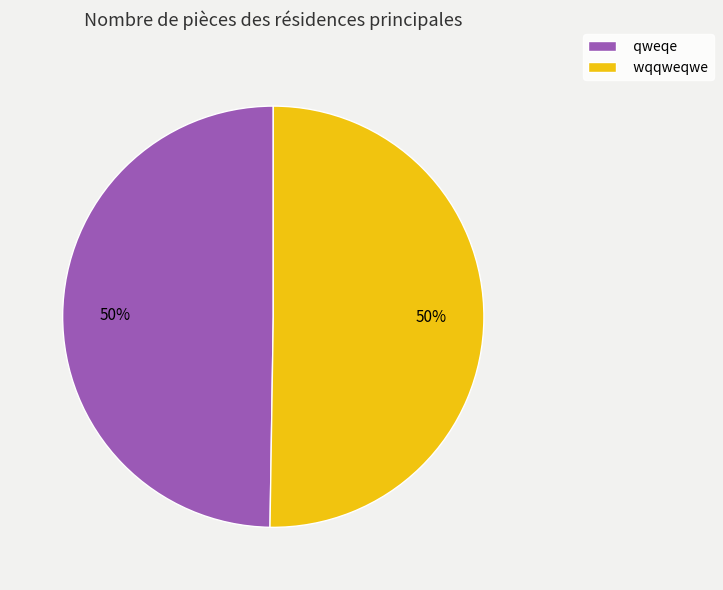

To the nearest percent, what portion does qweqe represent?

50%